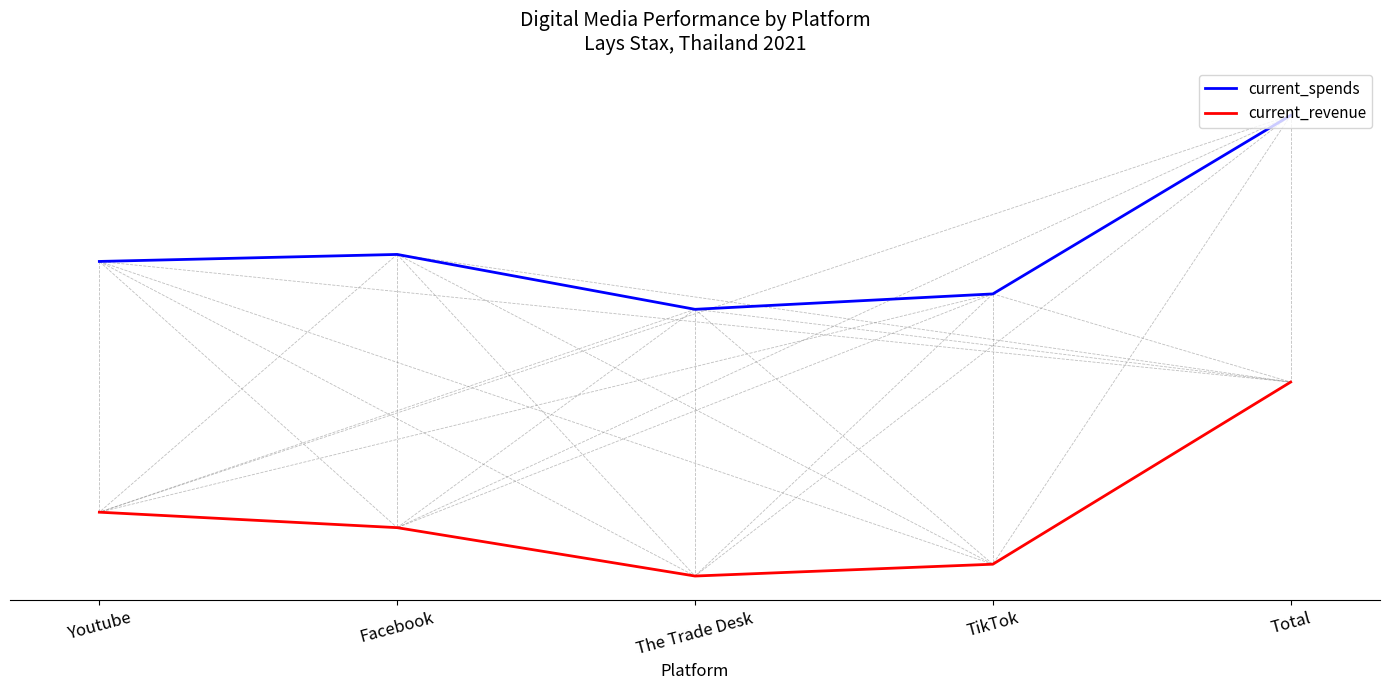

What are all the series names shown in the legend?

current_spends, current_revenue